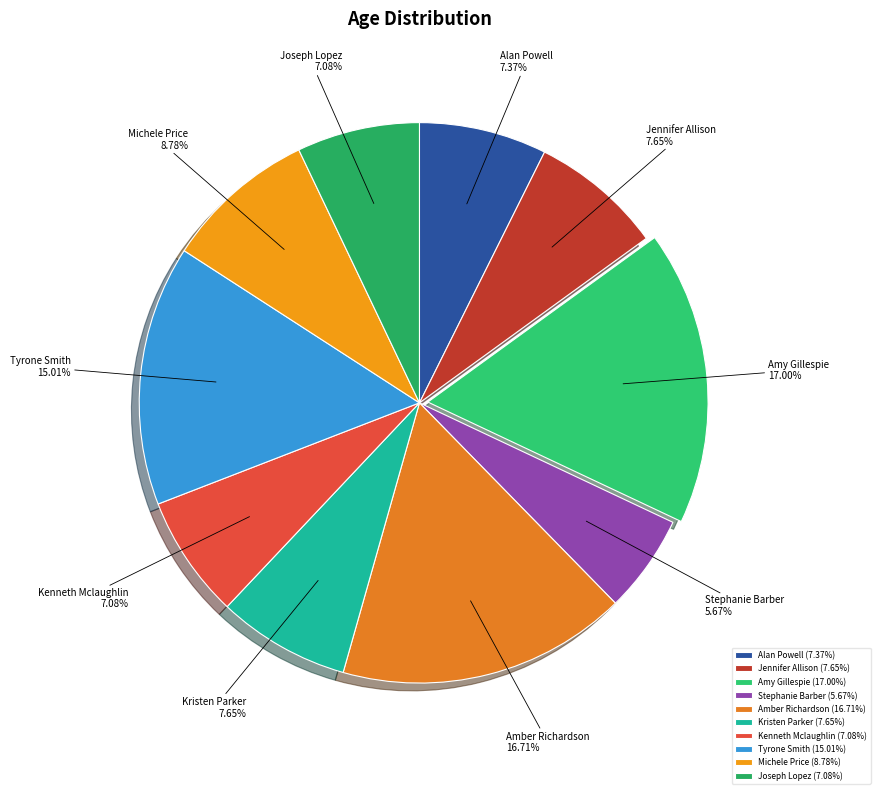

True or false: Amber Richardson accounts for 28% of the total.

False